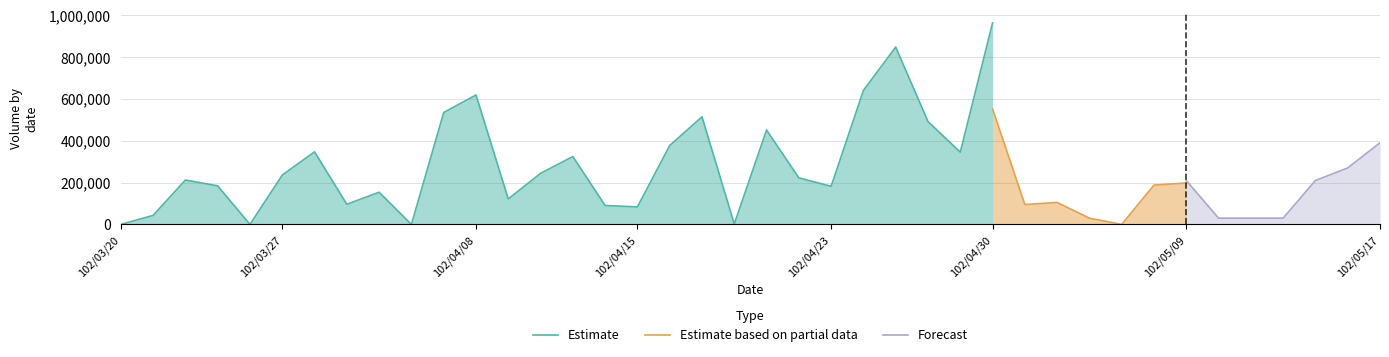

How many distinct data groups are displayed?

3